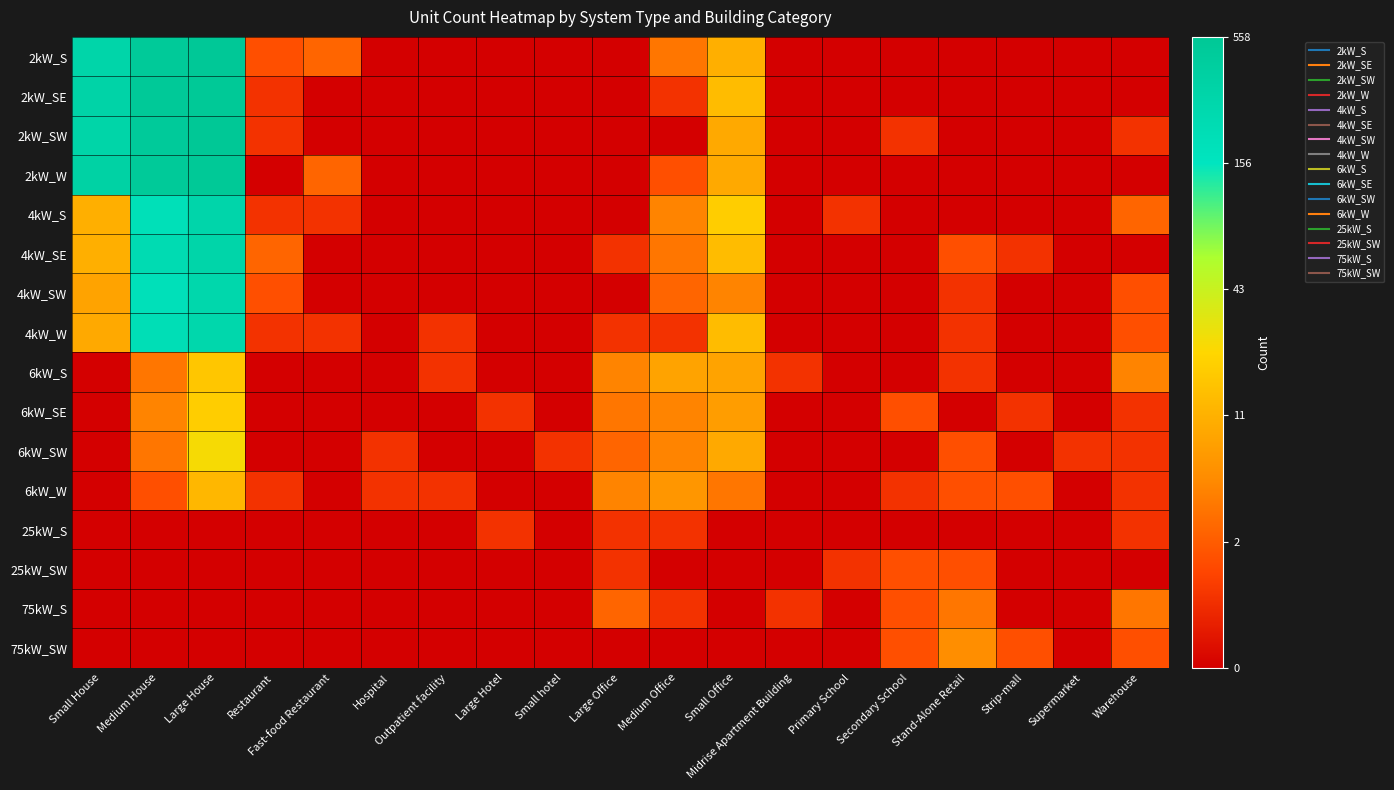

Which label corresponds to the smallest value in the chart?

Hospital